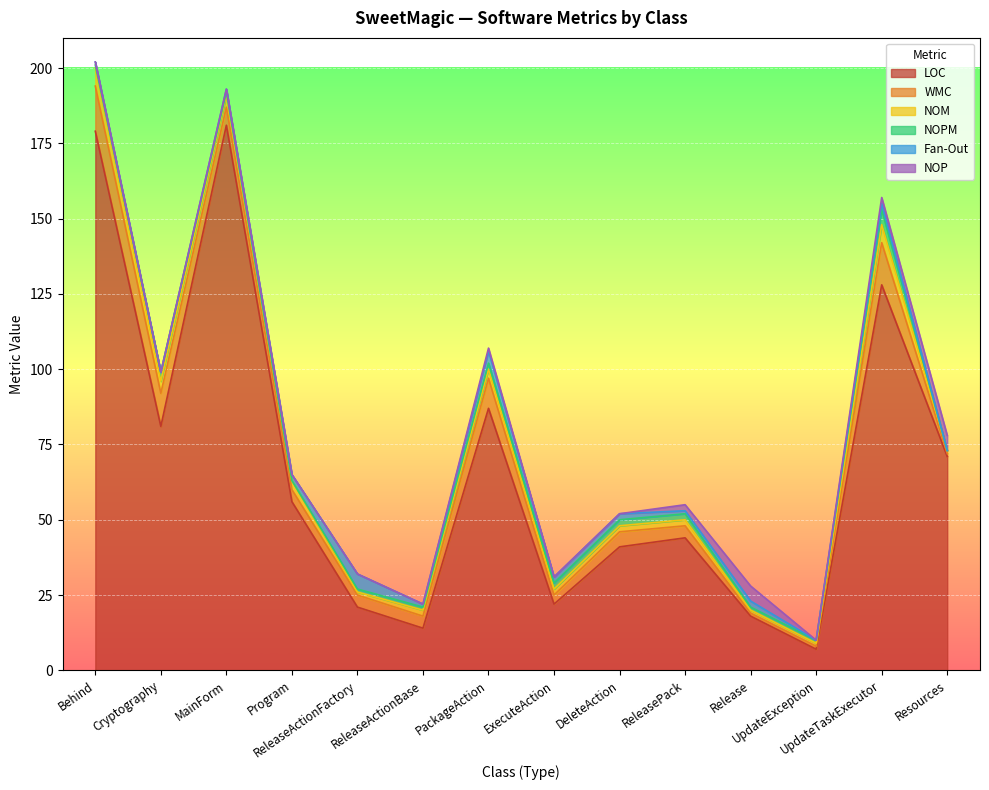

What are all the series names shown in the legend?

LOC, WMC, NOM, NOPM, Fan-Out, NOP